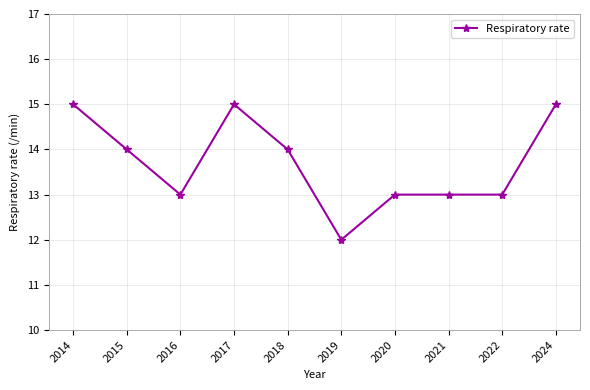

How many values are between 13 and 15?

9